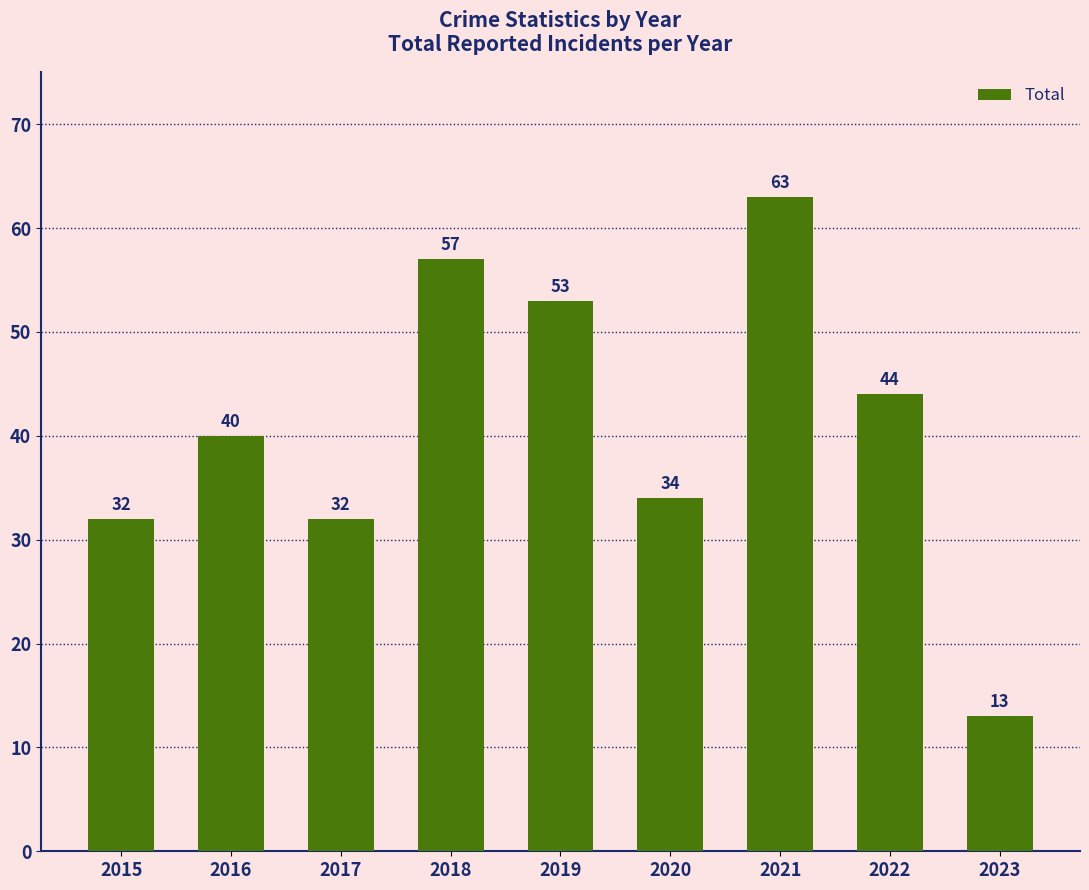

True or false: the data shows 32 at 2015.

True